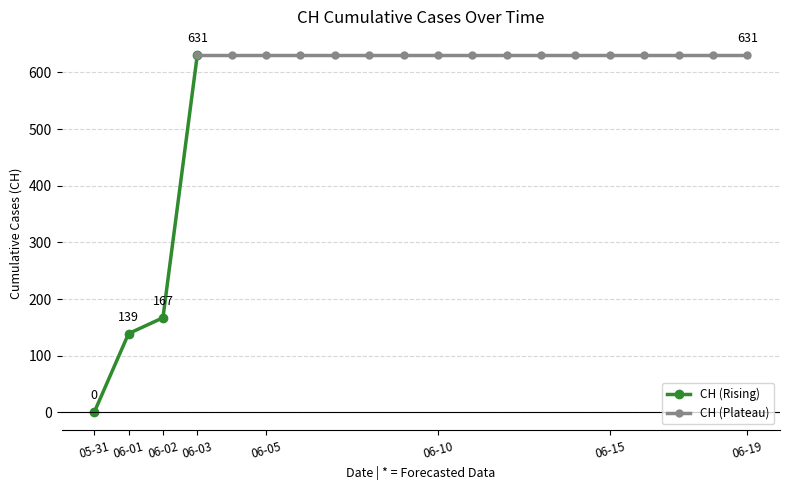

How many categories are shown in the chart?

20